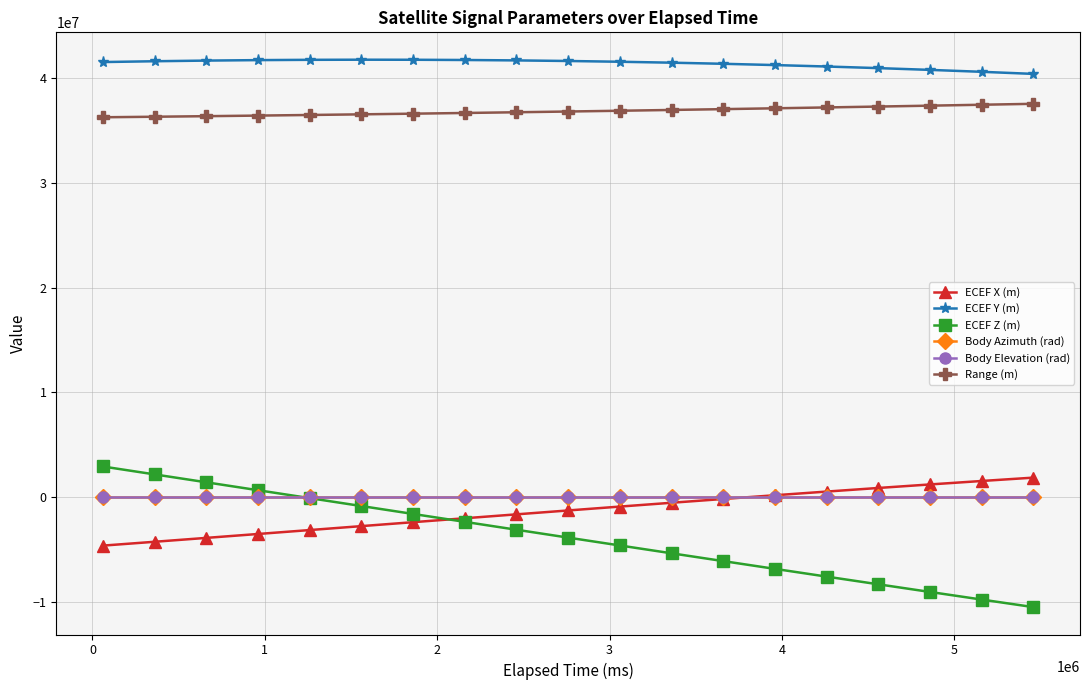

What is the value of the ECEF X (m) point at the 7th from the left?

-2383065.1